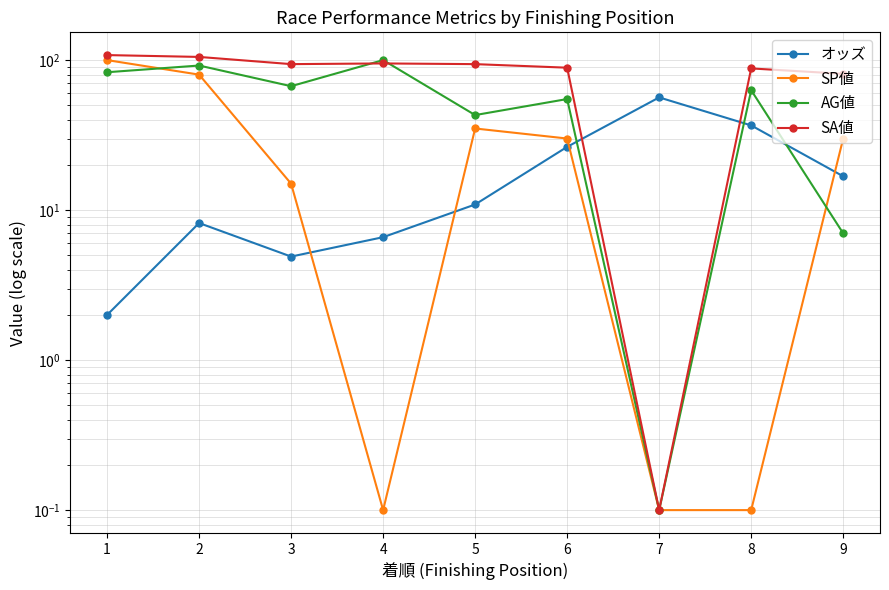

At which label does オッズ reach its peak?

7